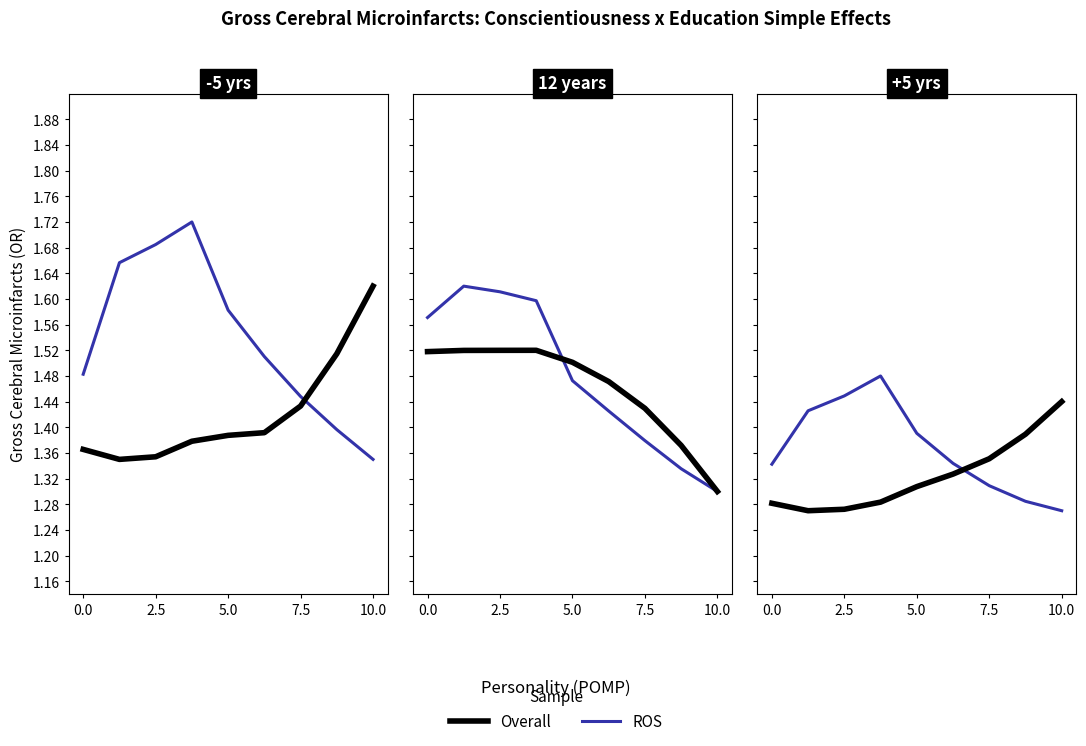

Rank the series by their maximum value, from lowest to highest.

Overall, ROS